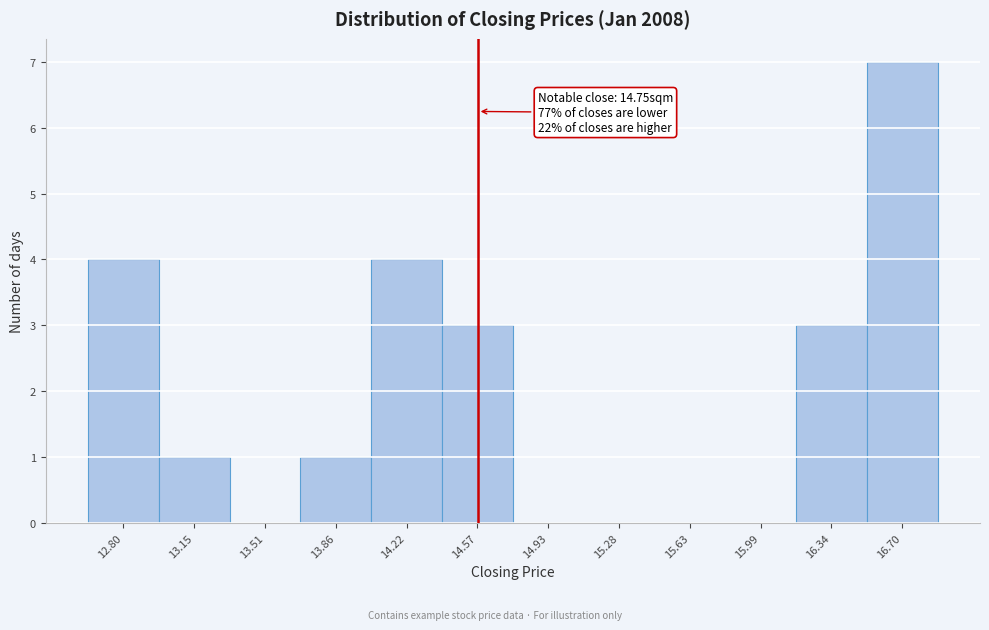

Reading left to right, what are all the values shown in this chart?

12.80=4	13.15=1	13.51=0	13.86=1	14.22=4	14.57=3	14.93=0	15.28=0	15.63=0	15.99=0	16.34=3	16.70=7